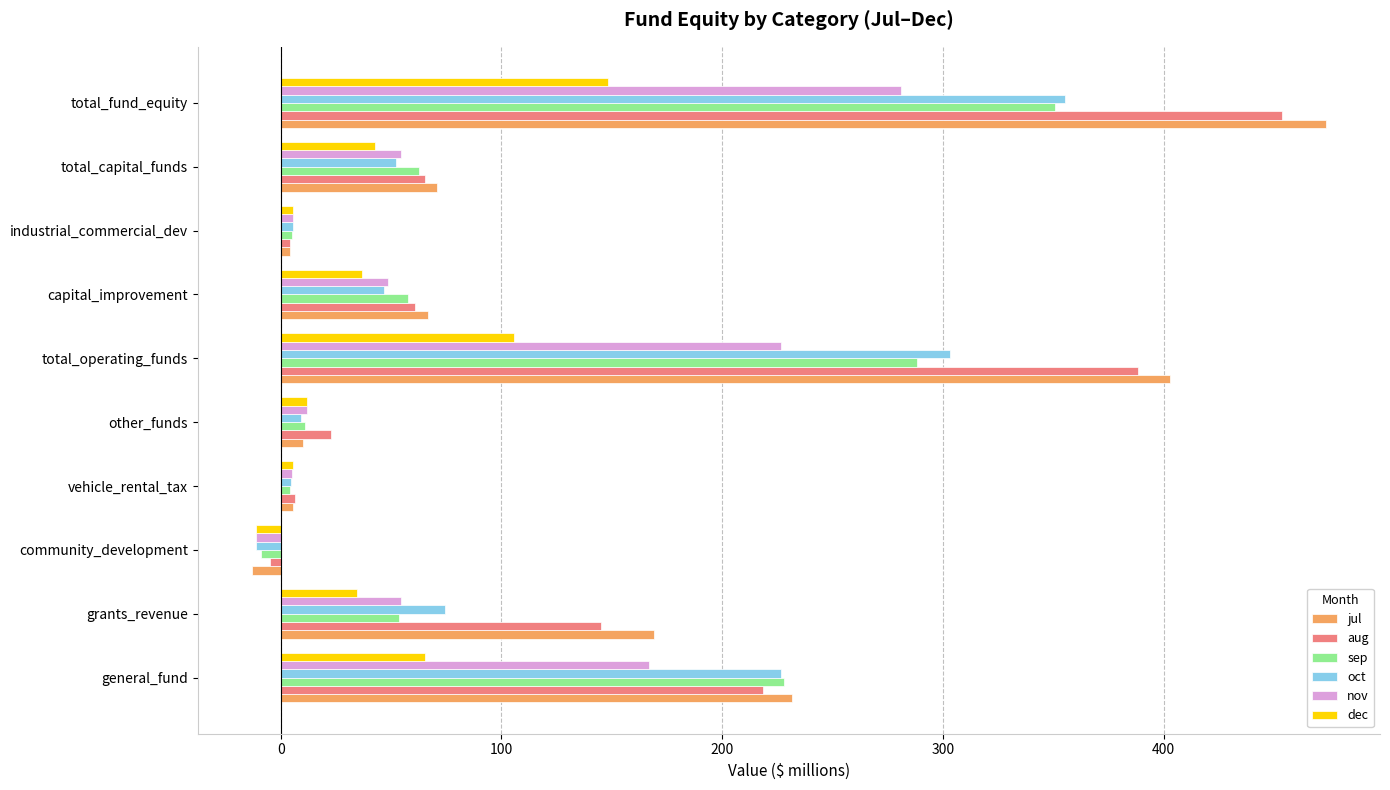

Is it true that oct equals 355.2 at total_fund_equity?

True